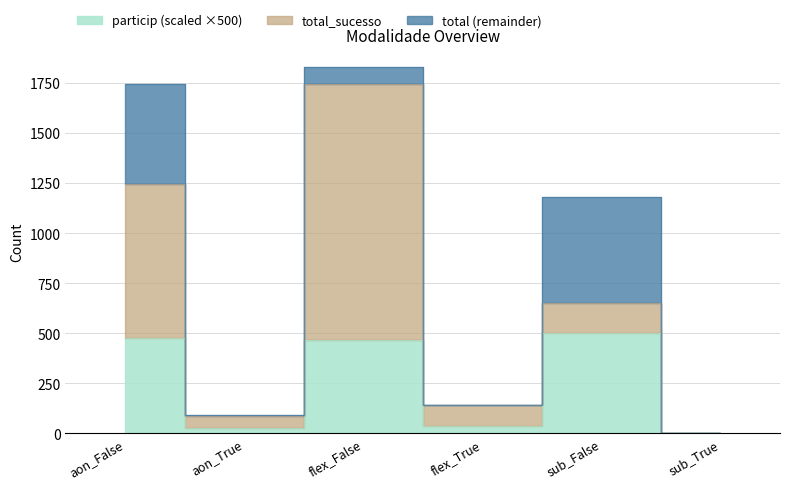

Which has a higher value, flex_True or flex_False?

flex_False